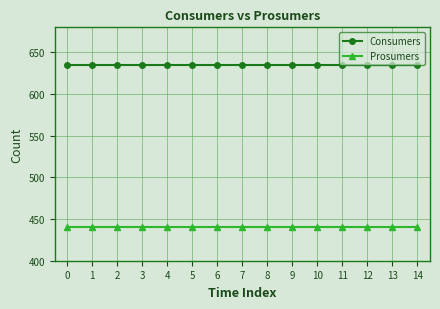

At how many categories does at least one series exceed 457?

15